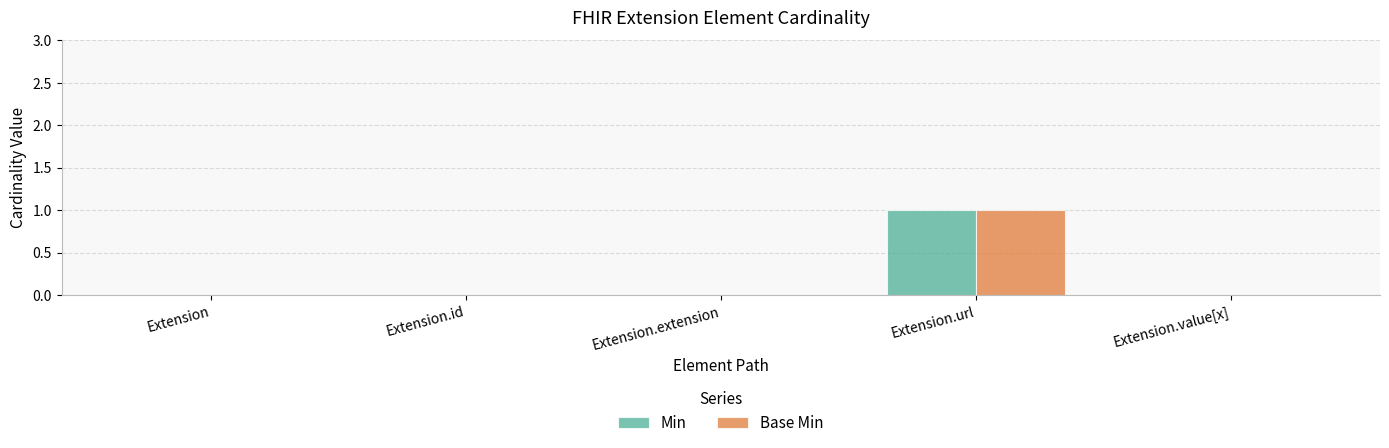

Which label corresponds to the largest value in the chart?

Extension.url